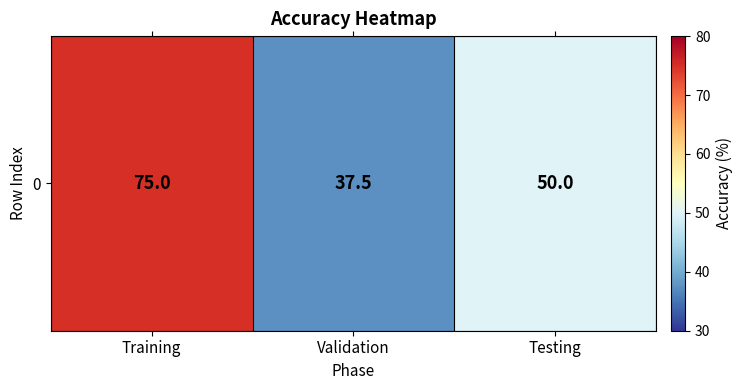

How many series are shown in this chart?

1